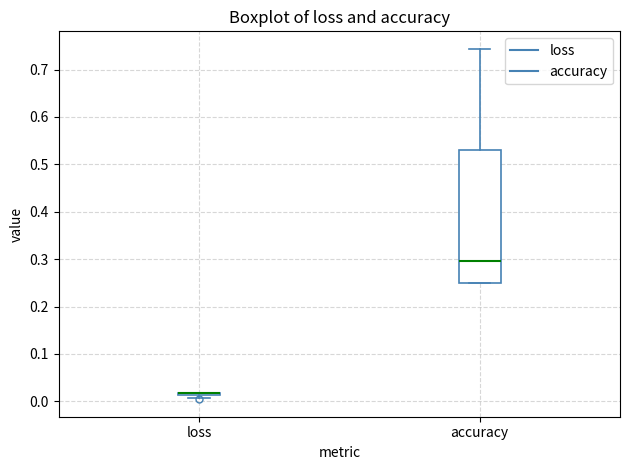

Reading left to right, transcribe this box plot: for each box, give where its median line is, the range the box spans, and where its two whiskers end, as read against the y-axis. The values are not printed on the chart, so give them approximately, as read against the axis.

loss: box collapsed to a line at 0.02, whiskers 0.01 to 0.02
accuracy: median 0.30, box 0.25 to 0.53, whiskers 0.25 to 0.74